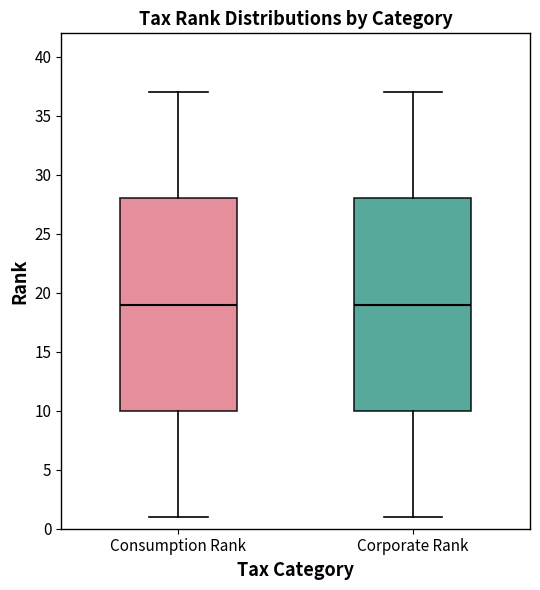

Reading left to right, read every box against the y-axis: the position of its median line, the range the box covers, and the ends of its whiskers. The values are not printed on the chart, so give them approximately, as read against the axis.

Consumption Rank: median 19, box 10 to 28, whiskers 1 to 37
Corporate Rank: median 19, box 10 to 28, whiskers 1 to 37